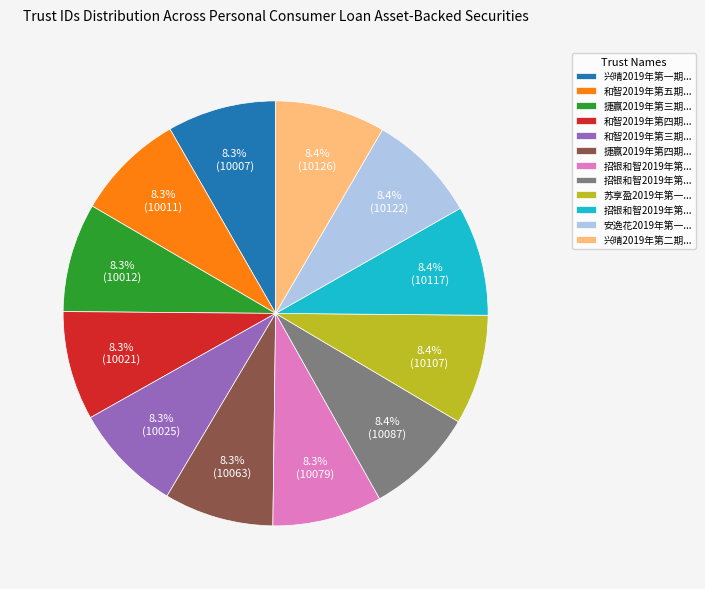

How many segments does this pie chart have?

12